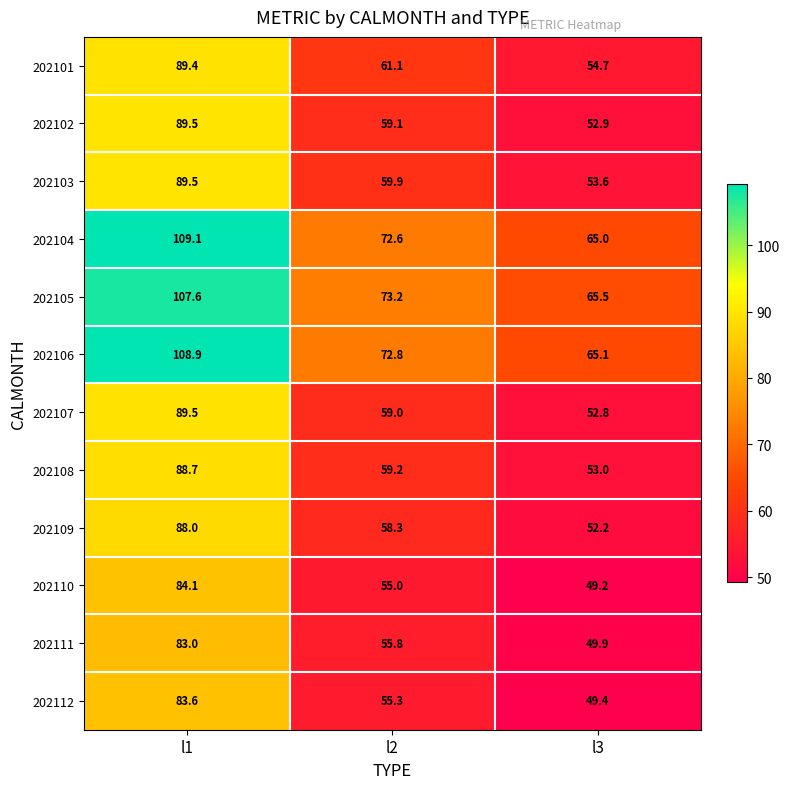

What is the difference between the maximum and second lowest values in the 202106 series?

36.1